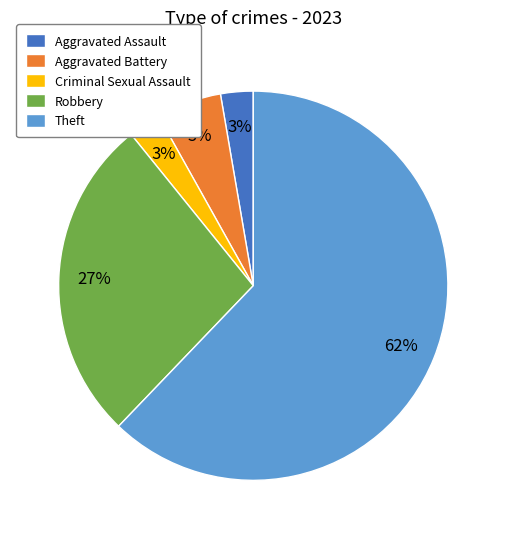

To the nearest percent, what percentage of the pie is Criminal Sexual Assault?

3%